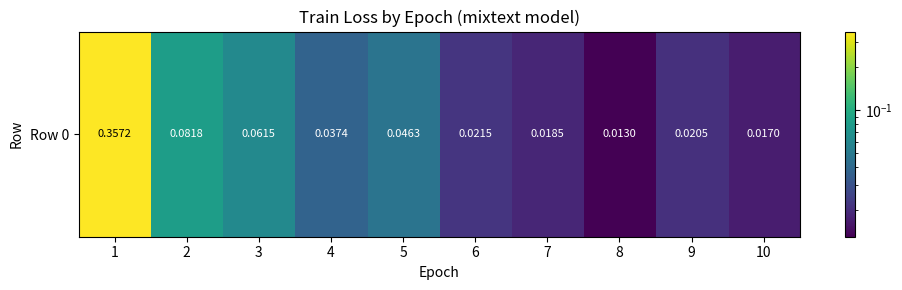

What is the average value?

0.1